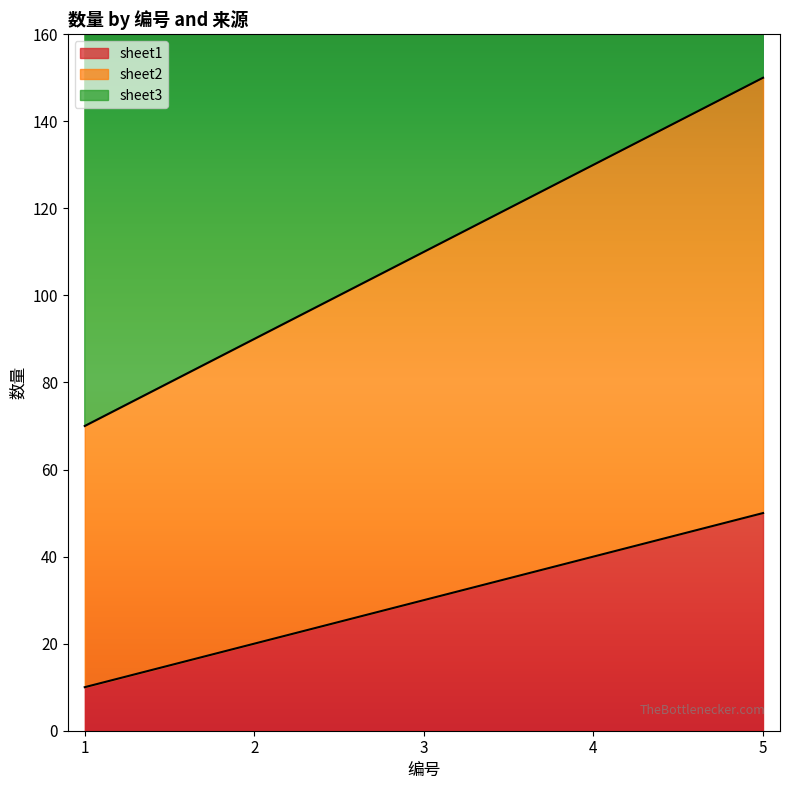

What are all the series names shown in the legend?

sheet1, sheet2, sheet3